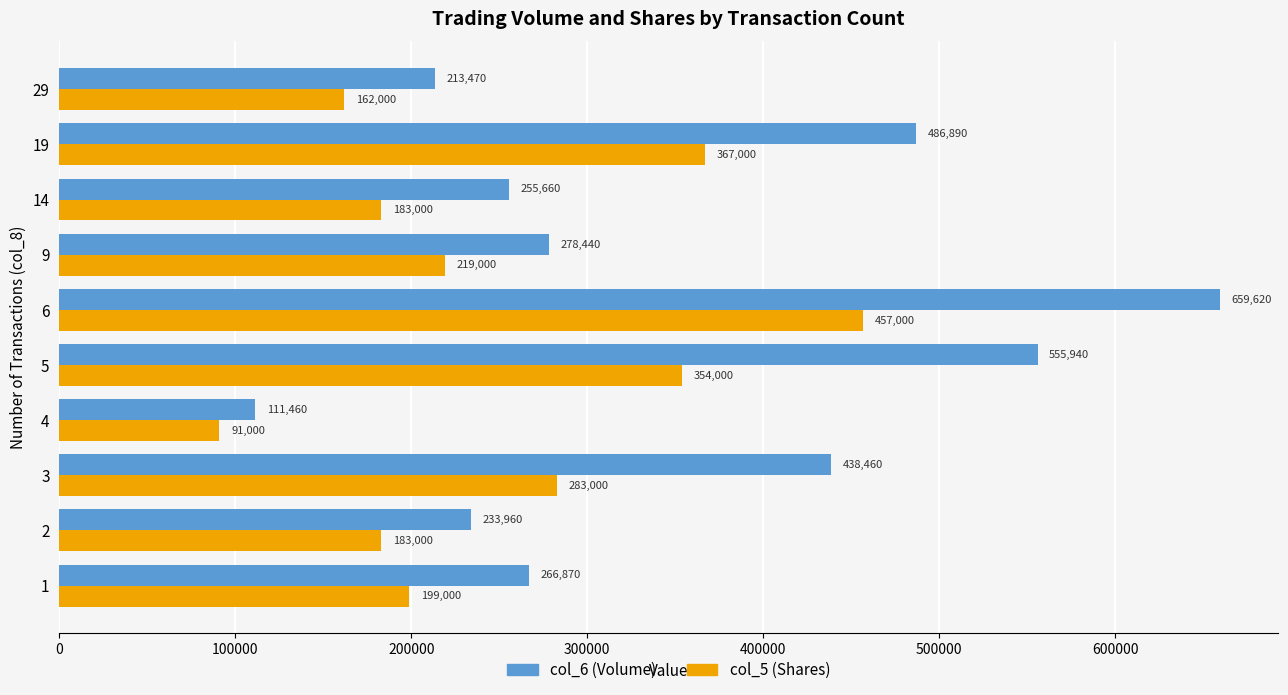

At which label is col_5 (Shares) closest to 274000?

3